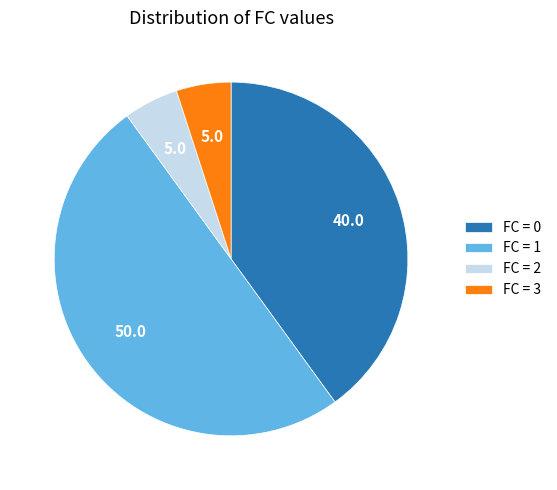

What is the ratio of the value at FC = 0 to the value at FC = 2?

8.0